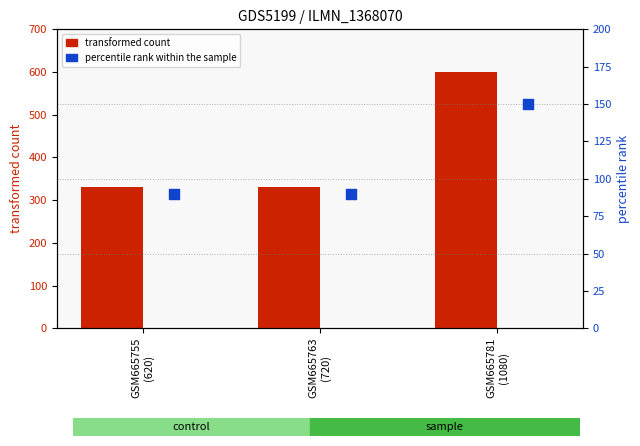

At how many categories does at least one series exceed 123?

3